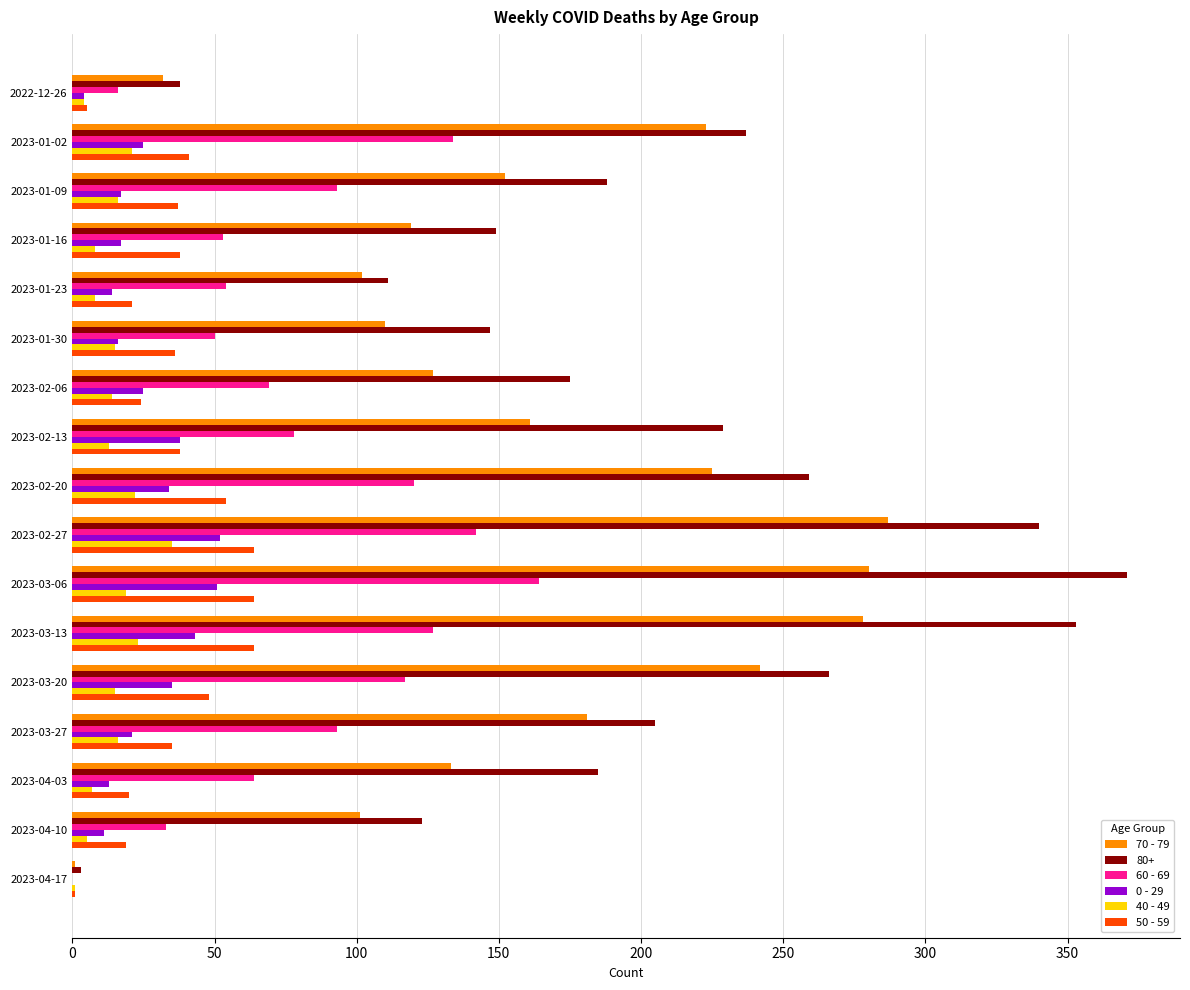

What is the greatest value displayed?

371